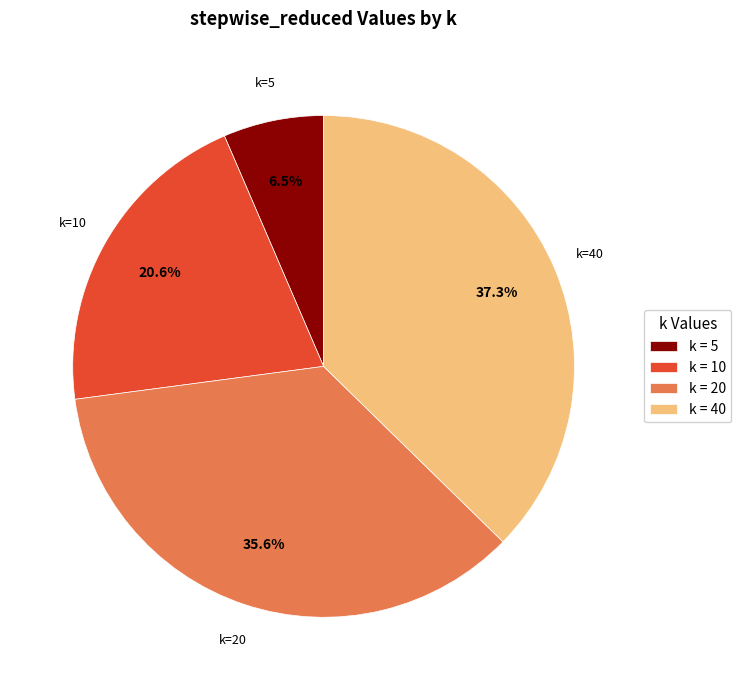

To the nearest percent, what is the difference between the largest and smallest slice percentages?

31%